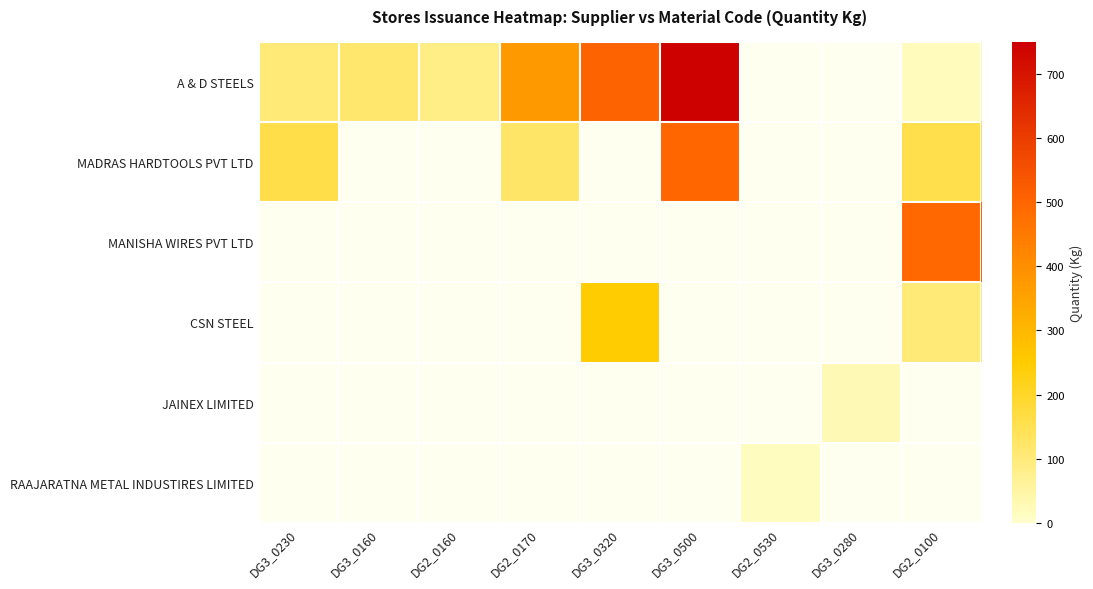

How many data points does each series have?

9